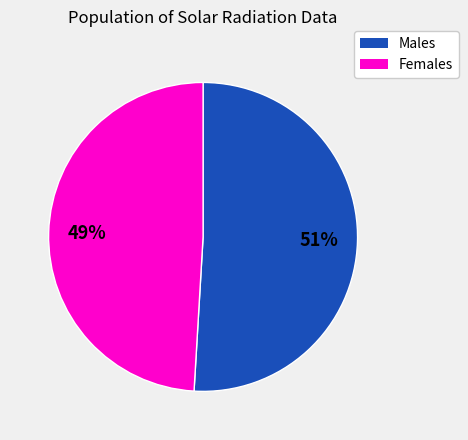

Which category has the biggest portion of the pie?

Males